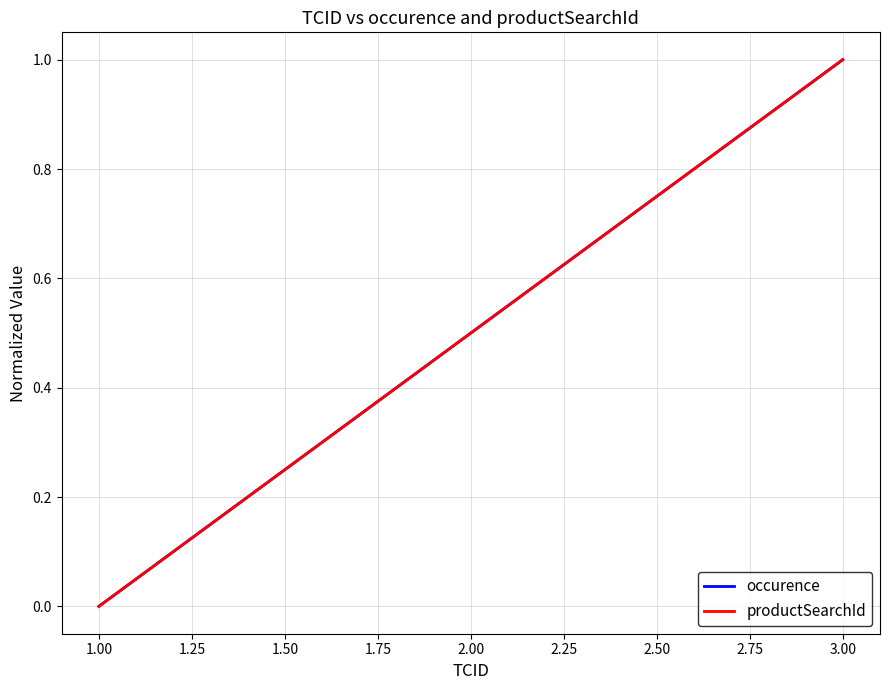

Is this an area chart (filled region under the line)?

No